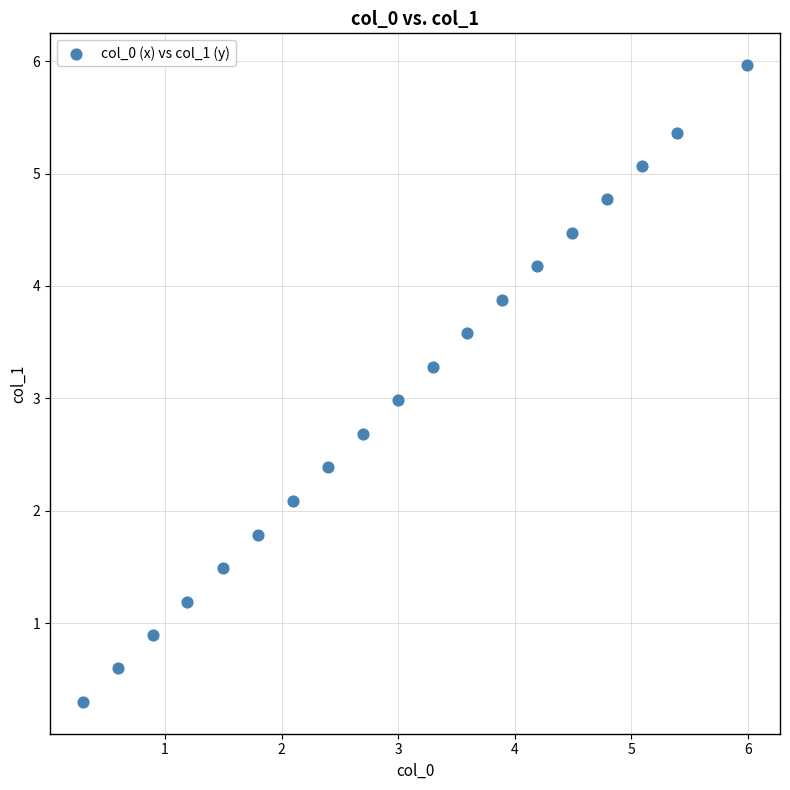

What is the range of X values (max minus min)?

5.7